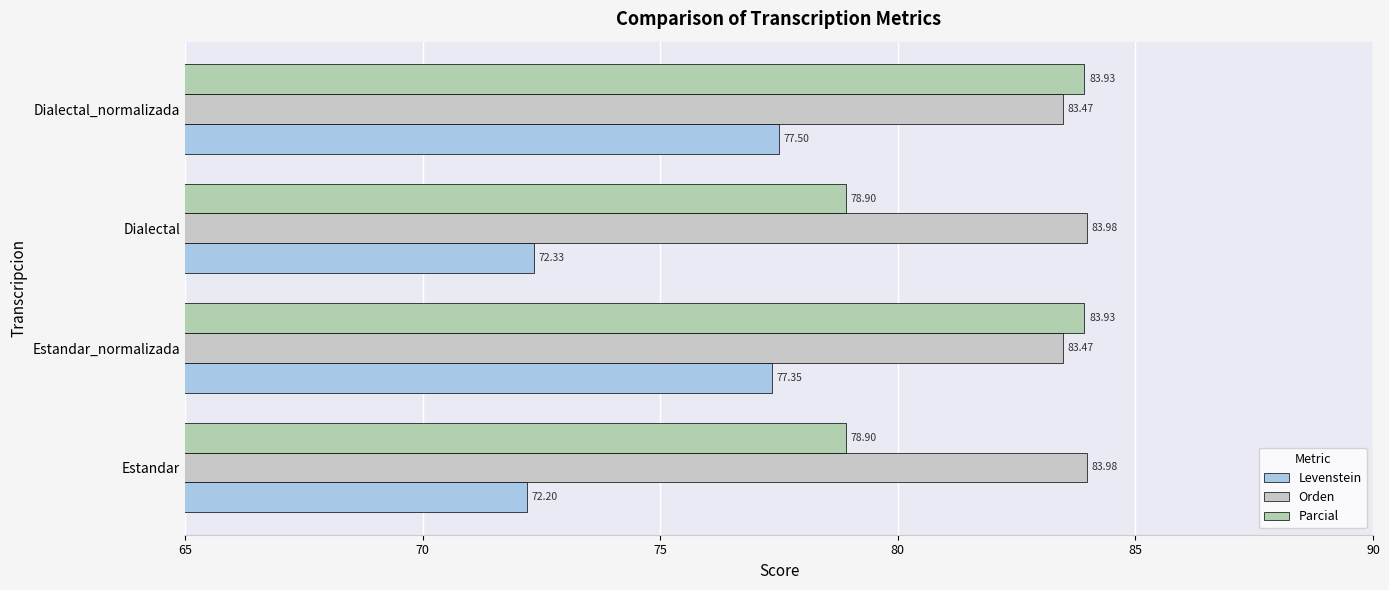

How many series are shown in this chart?

3